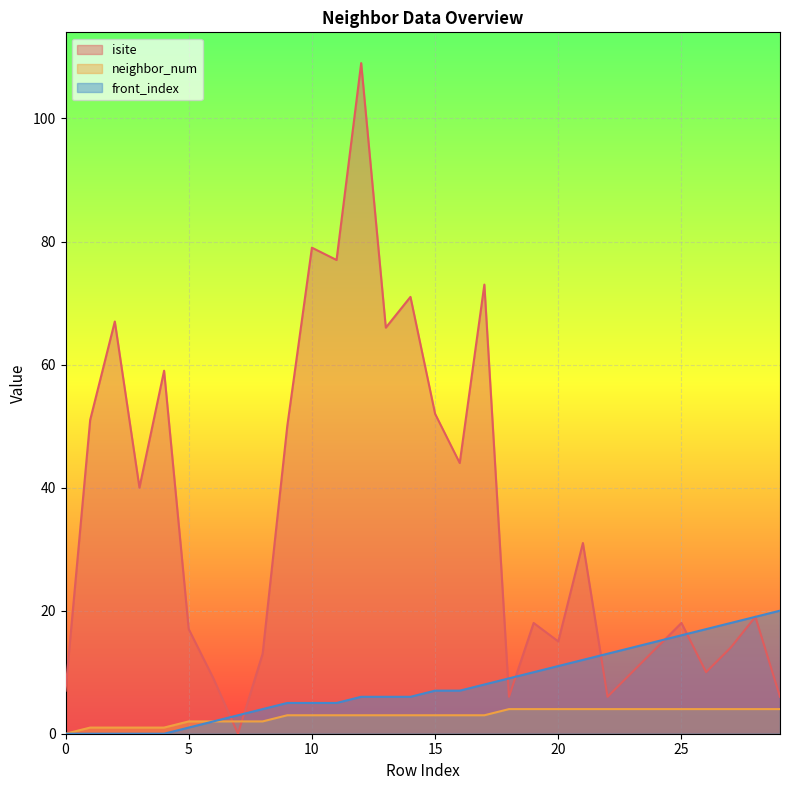

In isite, how many points are higher than both neighbors (excluding endpoints)?

10